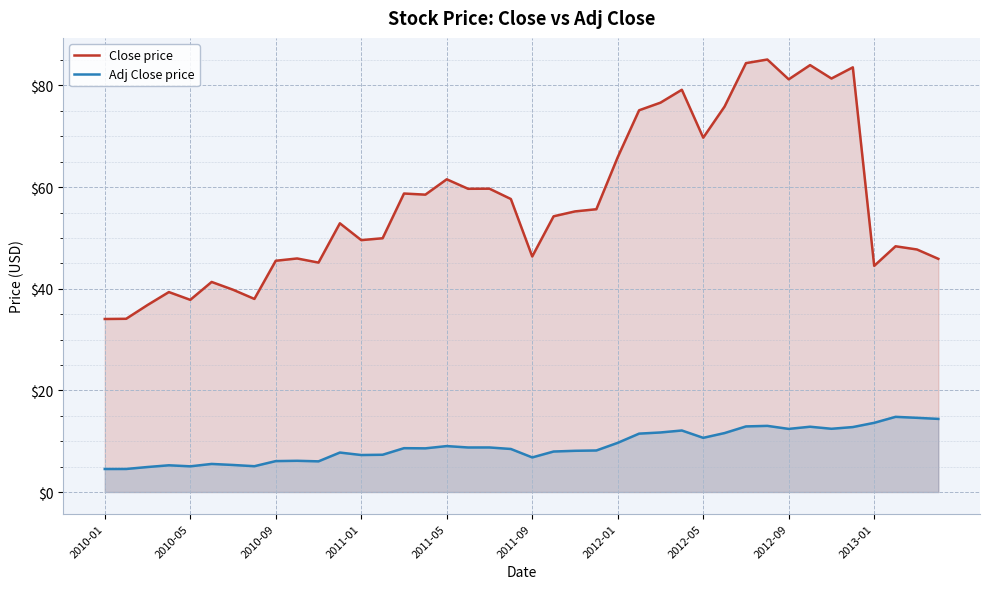

At 2010-01, list the series in order from smallest to largest.

Adj Close price, Close price